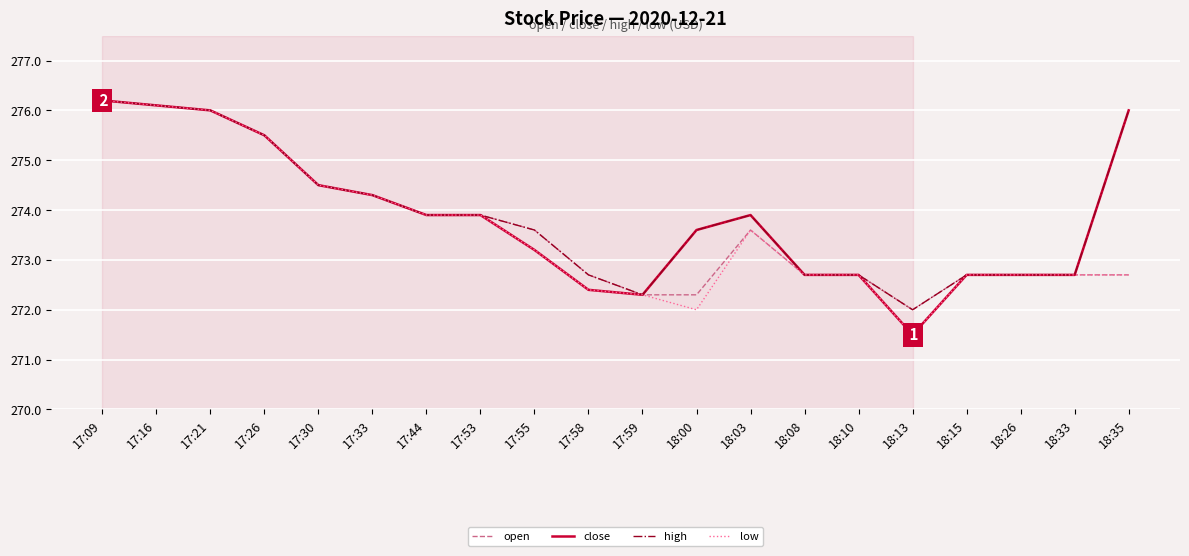

Reading left to right, extract all data points from this chart.

open: 17:09=276.2	17:16=276.1	17:21=276.0	17:26=275.5	17:30=274.5	17:33=274.3	17:44=273.9	17:53=273.9	17:55=273.6	17:58=272.7	17:59=272.3	18:00=272.3	18:03=273.6	18:08=272.7	18:10=272.7	18:13=272.0	18:15=272.7	18:26=272.7	18:33=272.7	18:35=272.7
close: 17:09=276.2	17:16=276.1	17:21=276.0	17:26=275.5	17:30=274.5	17:33=274.3	17:44=273.9	17:53=273.9	17:55=273.2	17:58=272.4	17:59=272.3	18:00=273.6	18:03=273.9	18:08=272.7	18:10=272.7	18:13=271.5	18:15=272.7	18:26=272.7	18:33=272.7	18:35=276.0
high: 17:09=276.2	17:16=276.1	17:21=276.0	17:26=275.5	17:30=274.5	17:33=274.3	17:44=273.9	17:53=273.9	17:55=273.6	17:58=272.7	17:59=272.3	18:00=273.6	18:03=273.9	18:08=272.7	18:10=272.7	18:13=272.0	18:15=272.7	18:26=272.7	18:33=272.7	18:35=276.0
low: 17:09=276.2	17:16=276.1	17:21=276.0	17:26=275.5	17:30=274.5	17:33=274.3	17:44=273.9	17:53=273.9	17:55=273.2	17:58=272.4	17:59=272.3	18:00=272.0	18:03=273.6	18:08=272.7	18:10=272.7	18:13=271.5	18:15=272.7	18:26=272.7	18:33=272.7	18:35=272.7